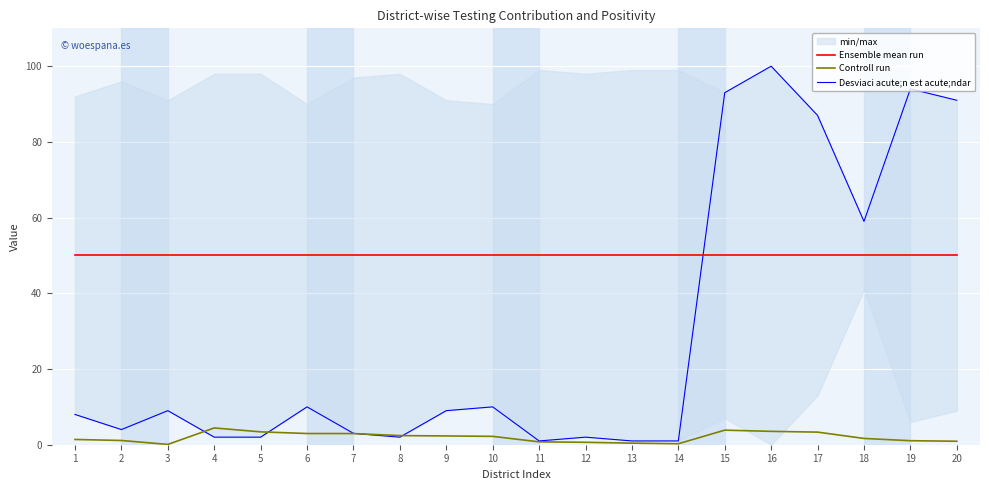

What is the sum of the Desviaci acute;n est acute;ndar values at 5 and 14?

3.0